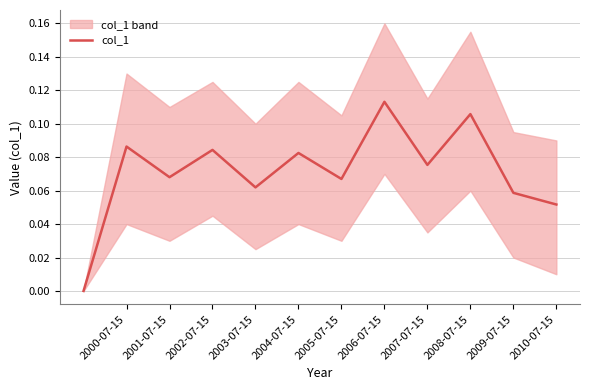

Which category has the highest value in the col_1 series?

2006-07-15